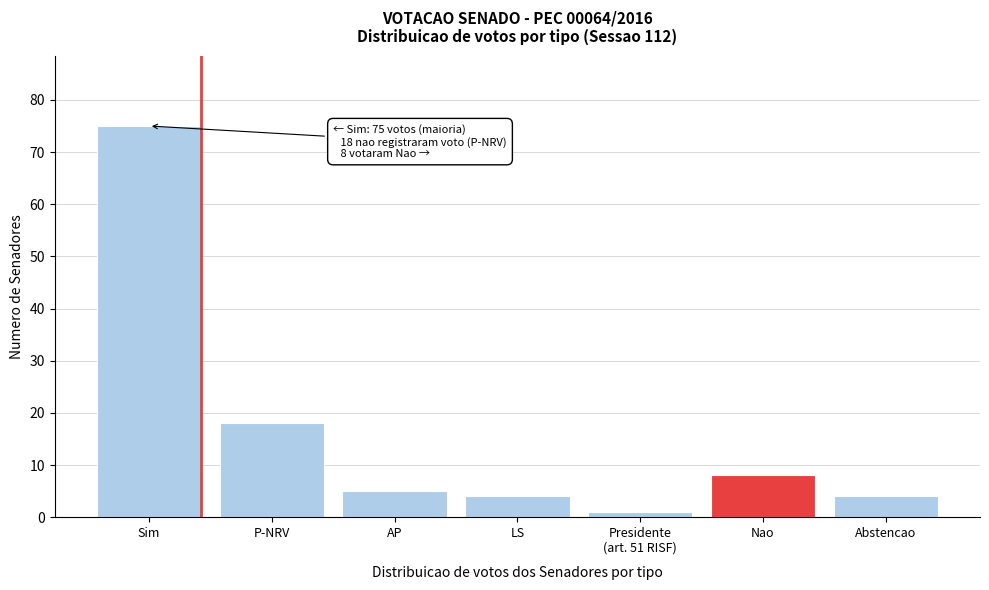

Reading right to left, transcribe all the data shown in this chart.

4	8	1	4	5	18	75